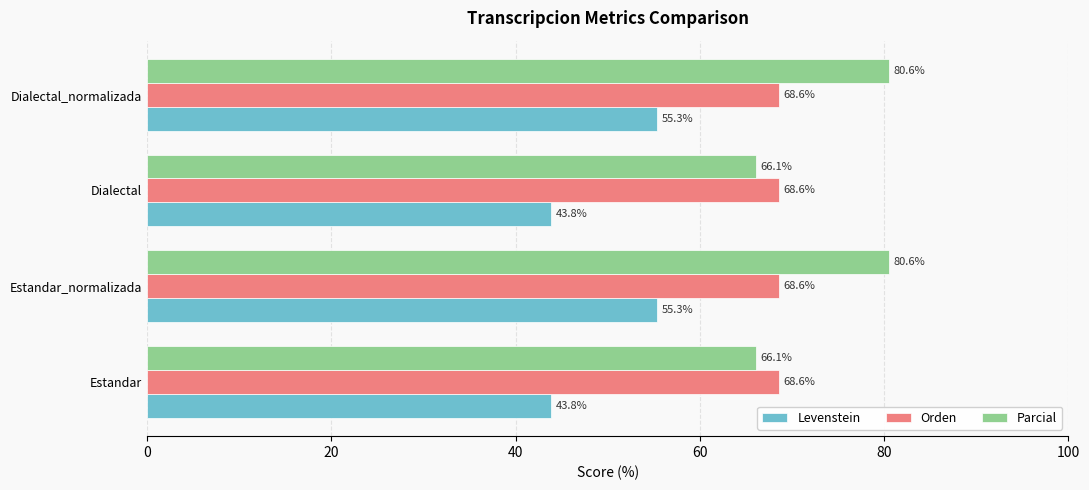

What is the difference between the maximum and second lowest values in the Parcial series?

14.5